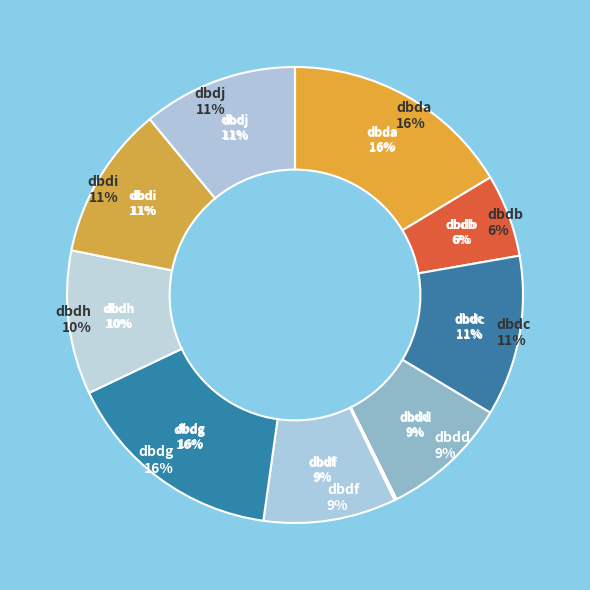

To the nearest percent, what is the combined percentage of dbdd and dbdc?

20%